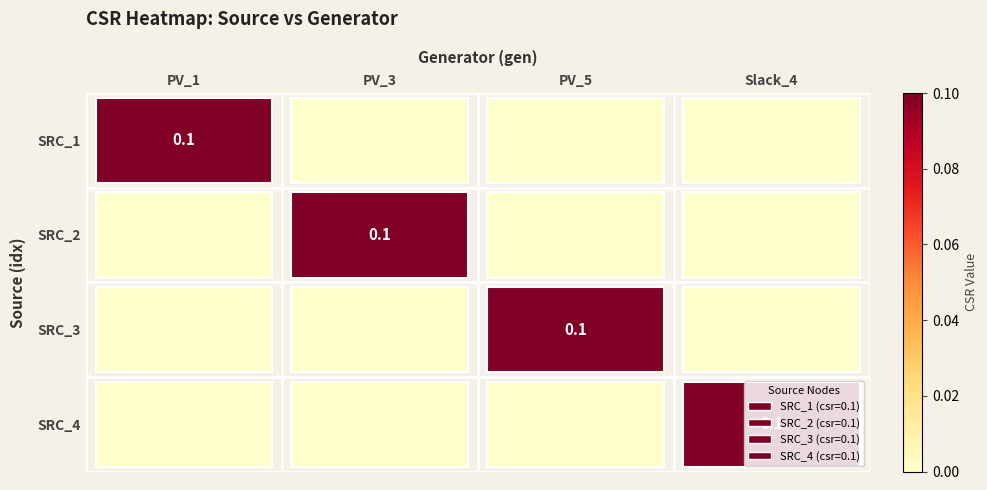

Read the SRC_3 value at PV_5.

0.1